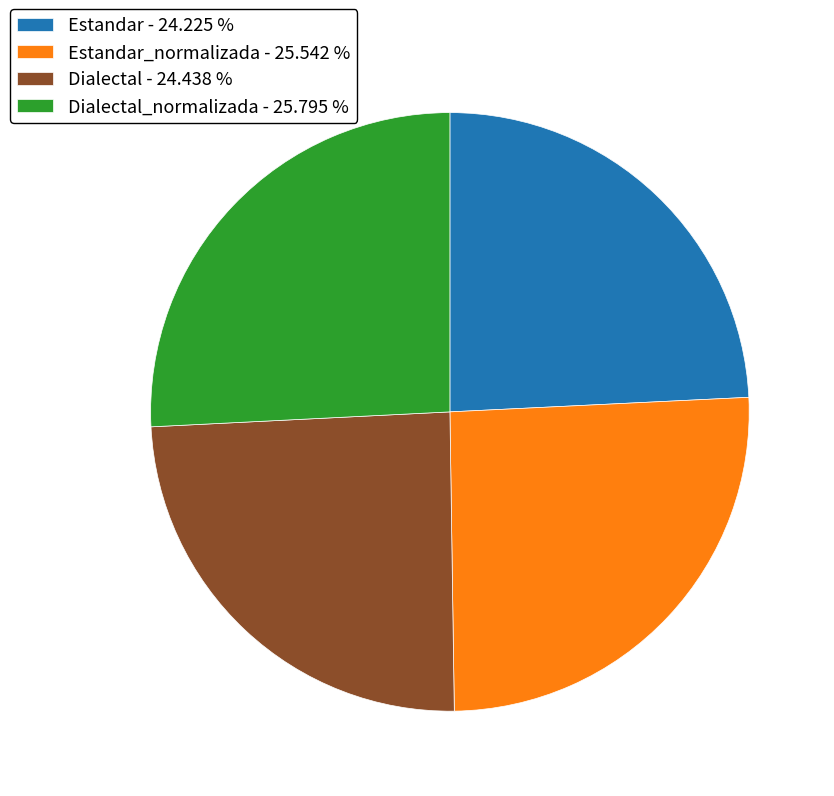

What is the ratio of the value at Dialectal_normalizada - 25.795 % to the value at Estandar - 24.225 %?

1.1